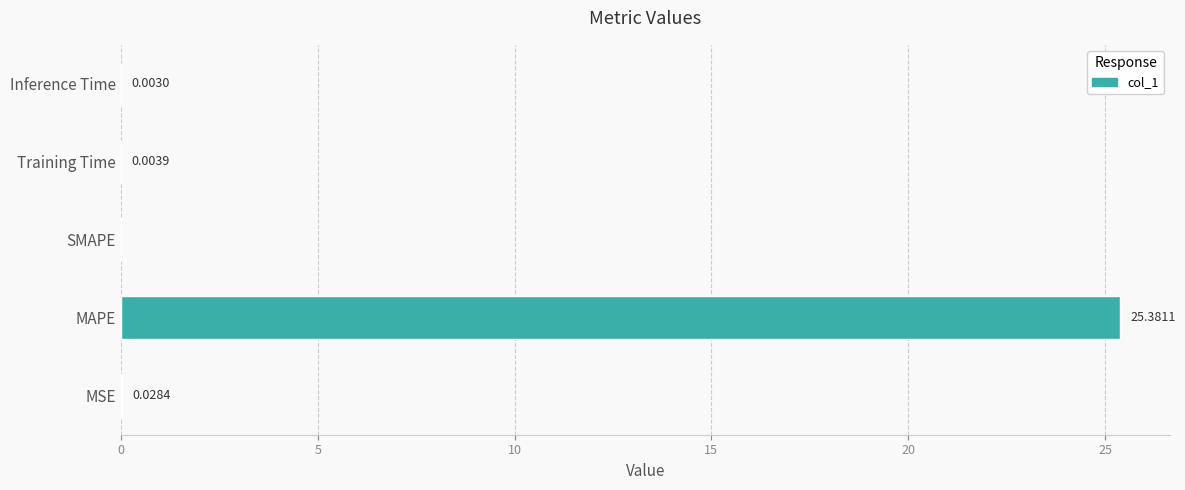

Count the number of values greater than 0.

4